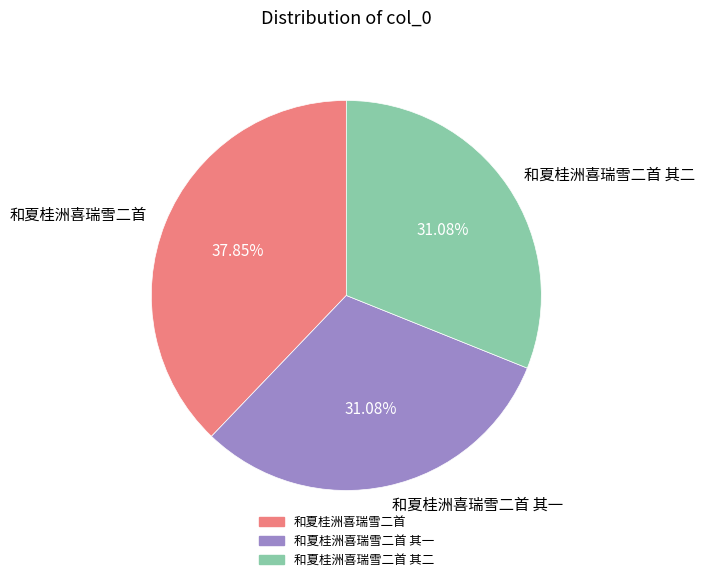

Combined, do 和夏桂洲喜瑞雪二首 and 和夏桂洲喜瑞雪二首 其一 account for over 50%?

Yes